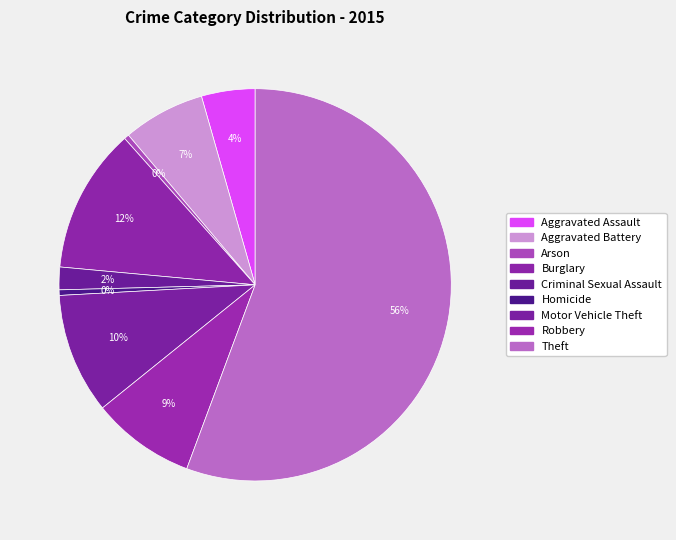

What is the majority slice?

Theft